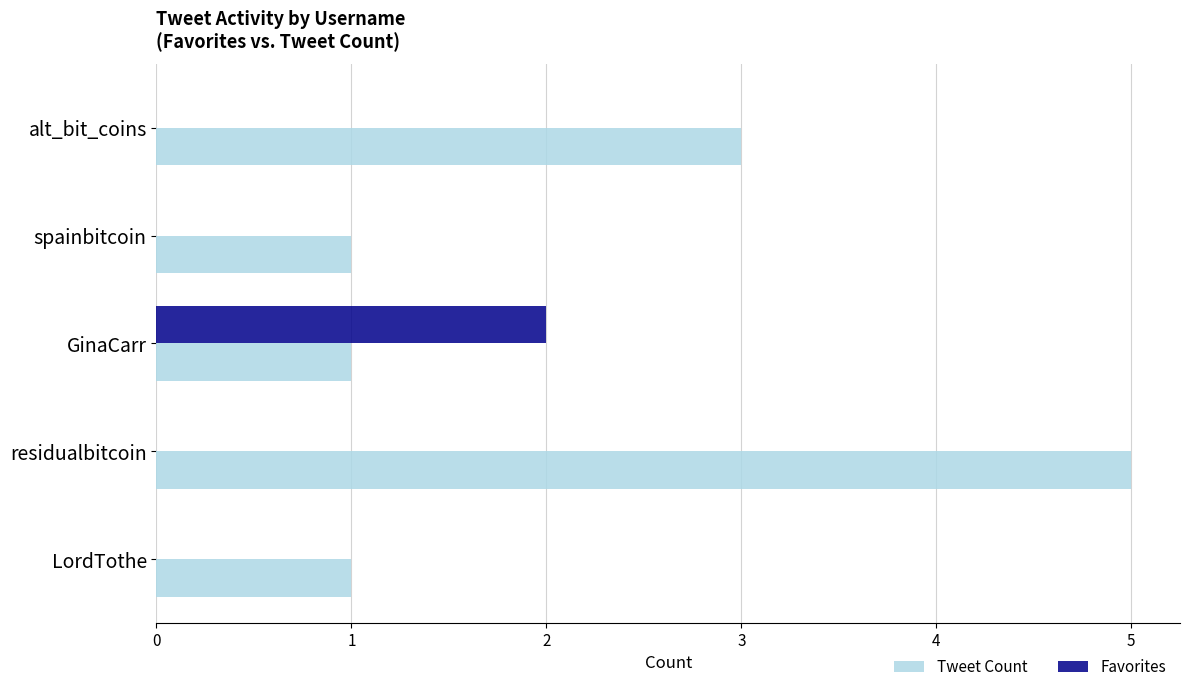

What are all the series names shown in the legend?

Tweet Count, Favorites